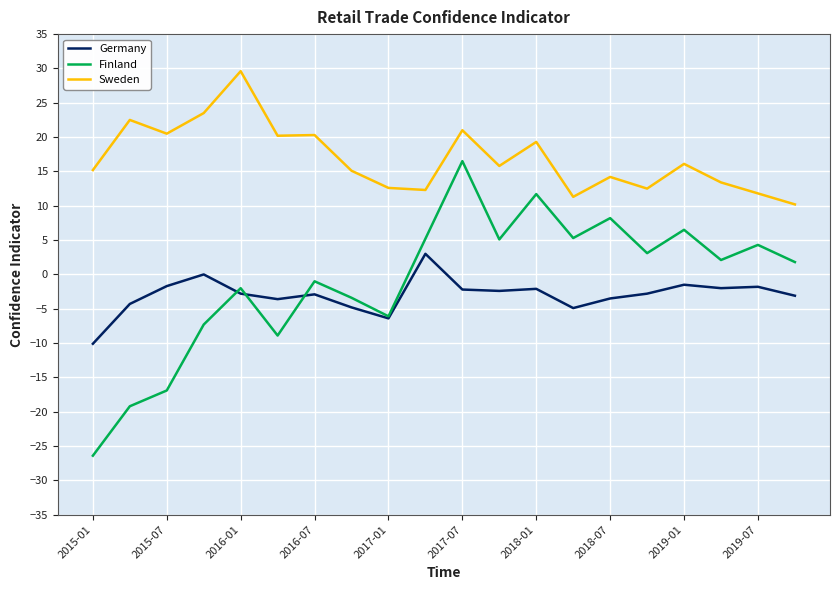

How many lines are shown in the chart?

3